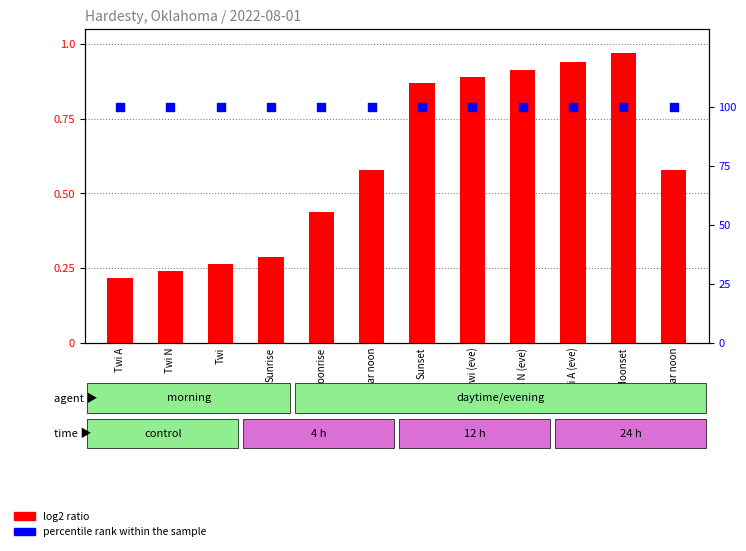

Which series contains the highest Y value?

percentile rank within the sample